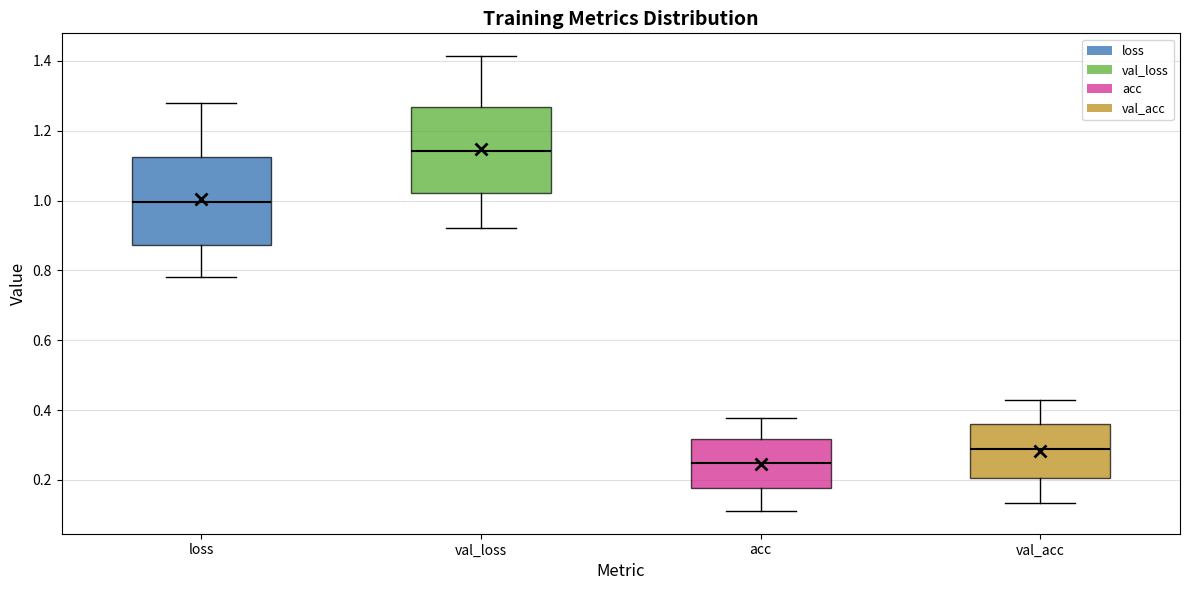

Reading left to right, read every box against the y-axis: the position of its median line, the range the box covers, and the ends of its whiskers. The values are not printed on the chart, so give them approximately, as read against the axis.

loss: median 1.00, box 0.88 to 1.12, whiskers 0.78 to 1.28
val_loss: median 1.14, box 1.02 to 1.26, whiskers 0.92 to 1.42
acc: median 0.24, box 0.18 to 0.32, whiskers 0.12 to 0.38
val_acc: median 0.28, box 0.20 to 0.36, whiskers 0.14 to 0.42